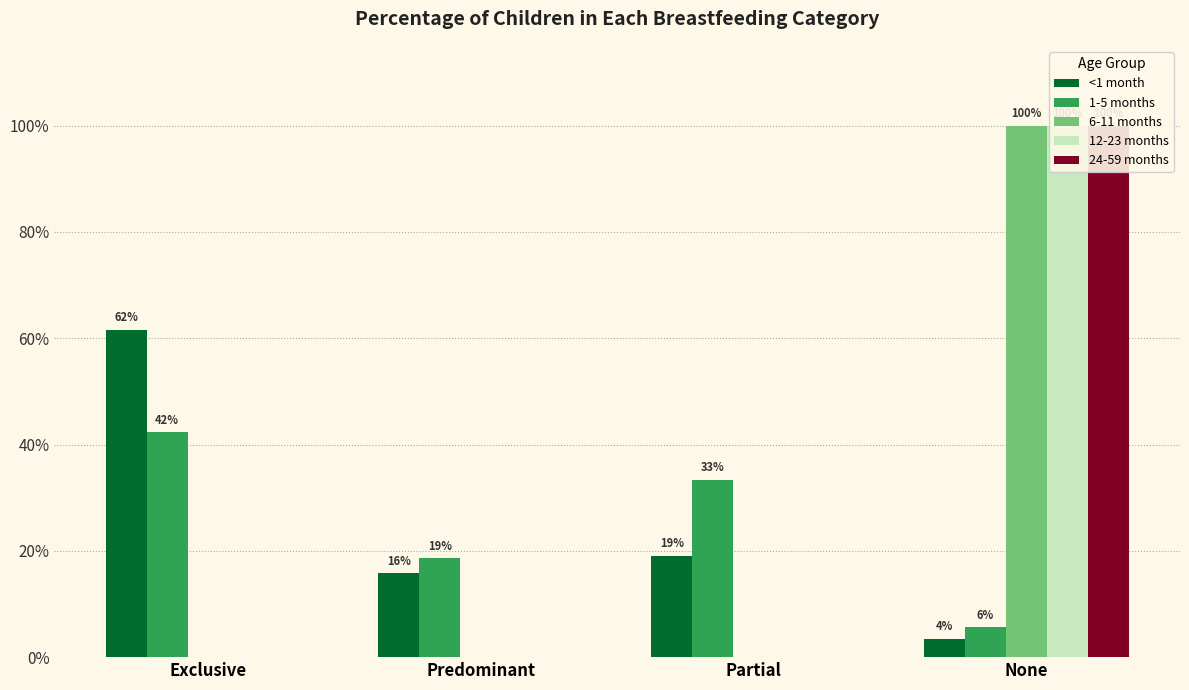

Between Exclusive and Partial, which is larger?

Exclusive